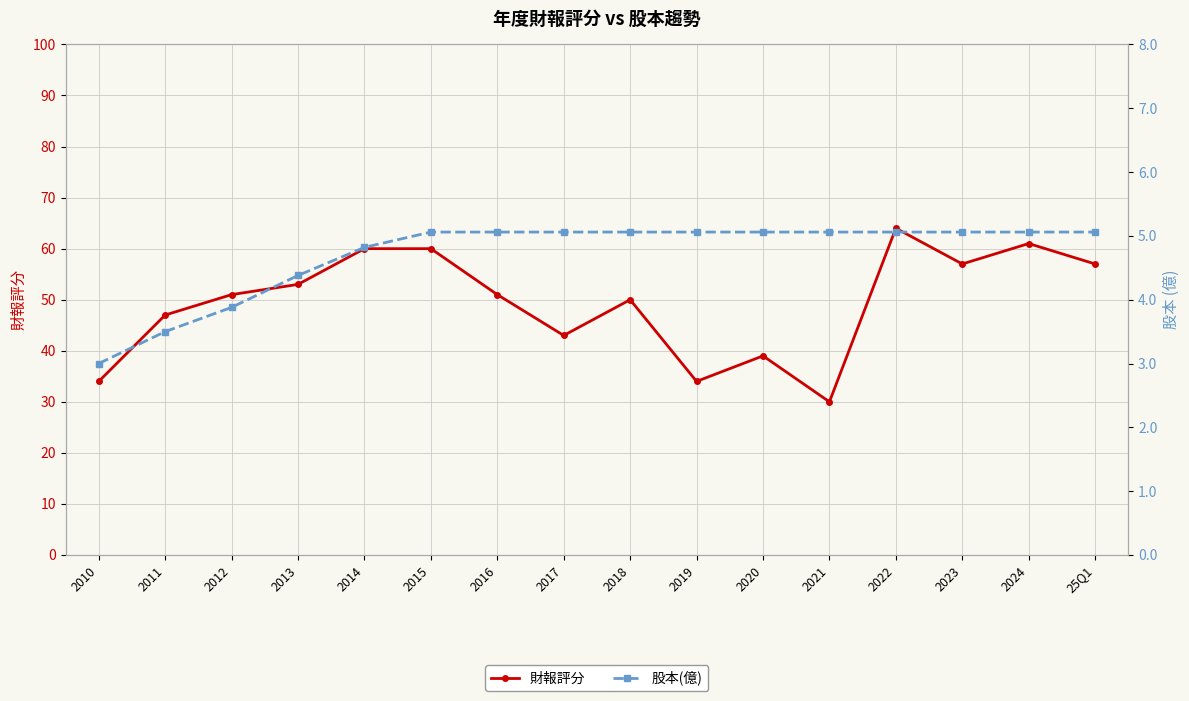

What position from the left is 2016?

7